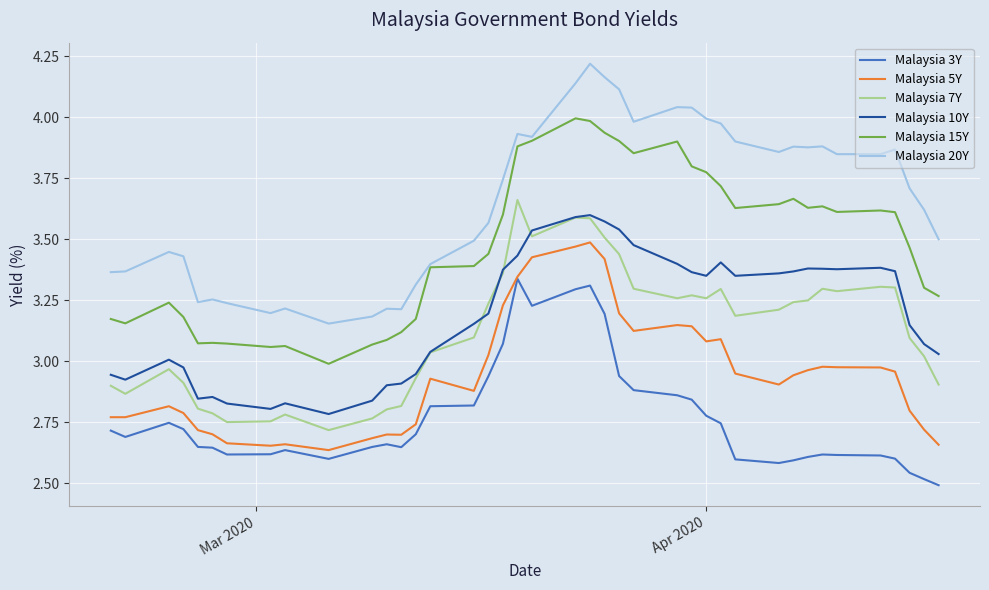

True or false: Malaysia 15Y and Malaysia 10Y intersect in this chart.

False